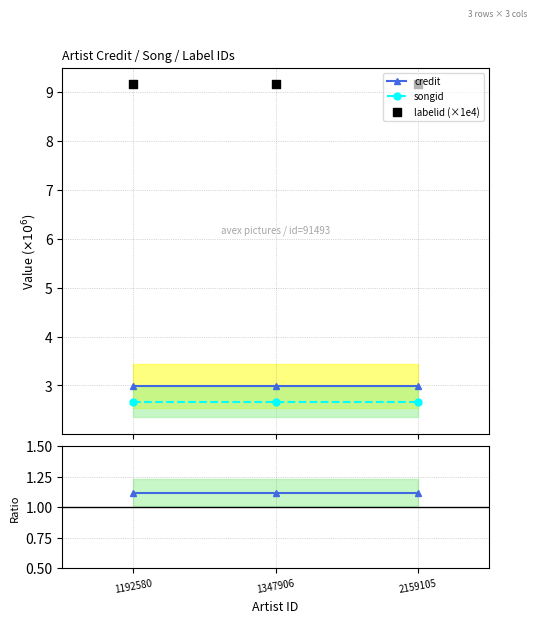

Which series contains the highest Y value?

labelid (×1e4)